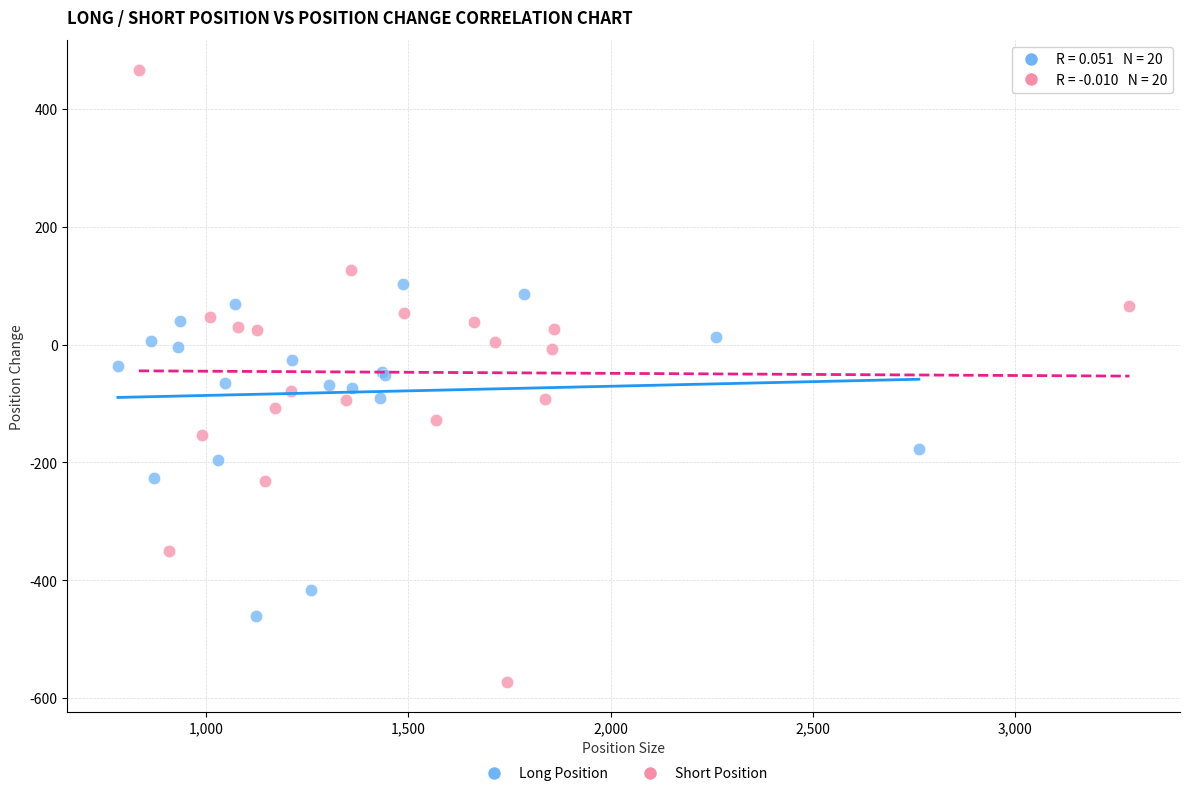

Which series has the largest Y range (max minus min)?

Short Position